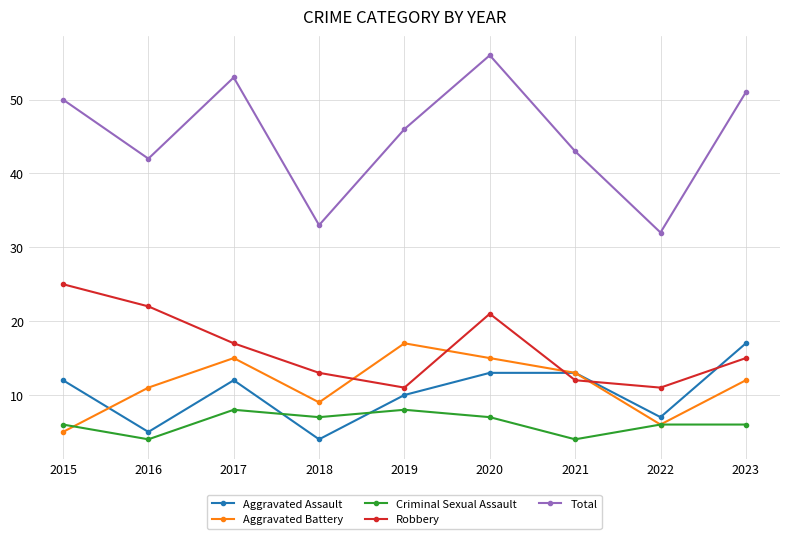

At how many categories does at least one series exceed 40?

7